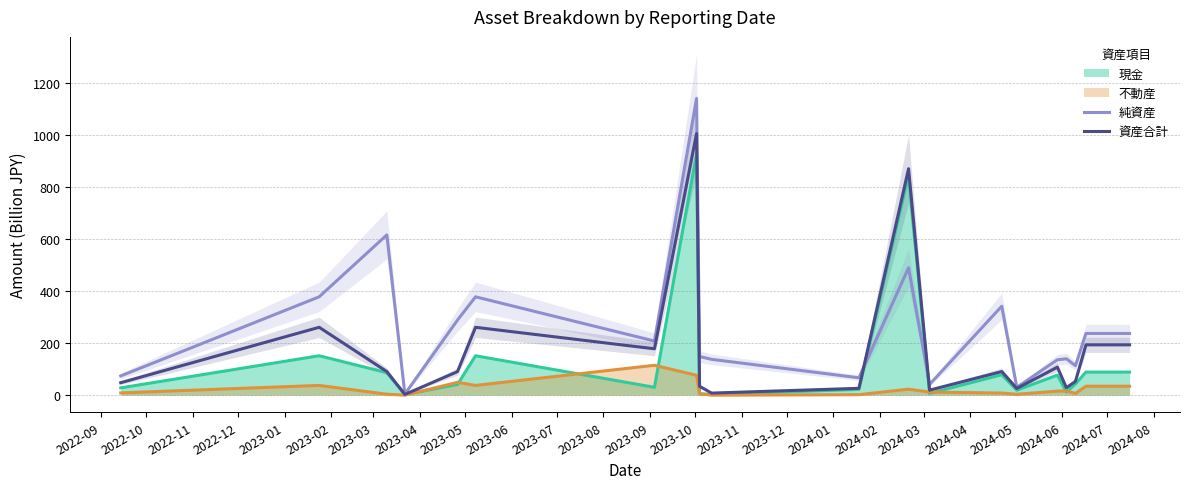

How many series are shown in this chart?

2